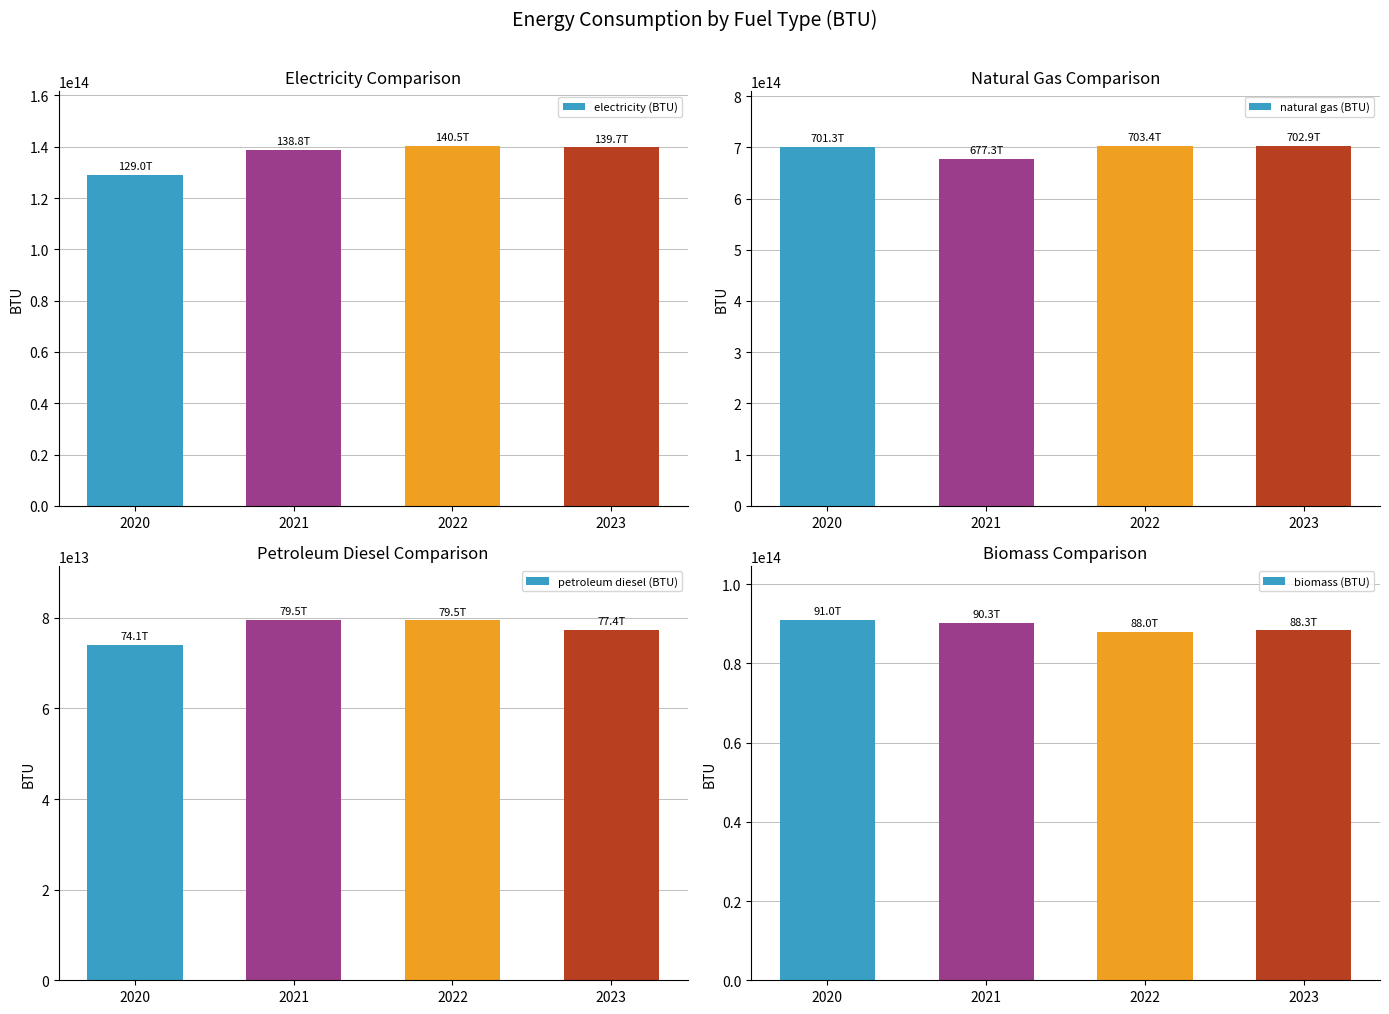

What is the sum of the biomass (BTU) values at 2021 and 2020?

181275063451776.6